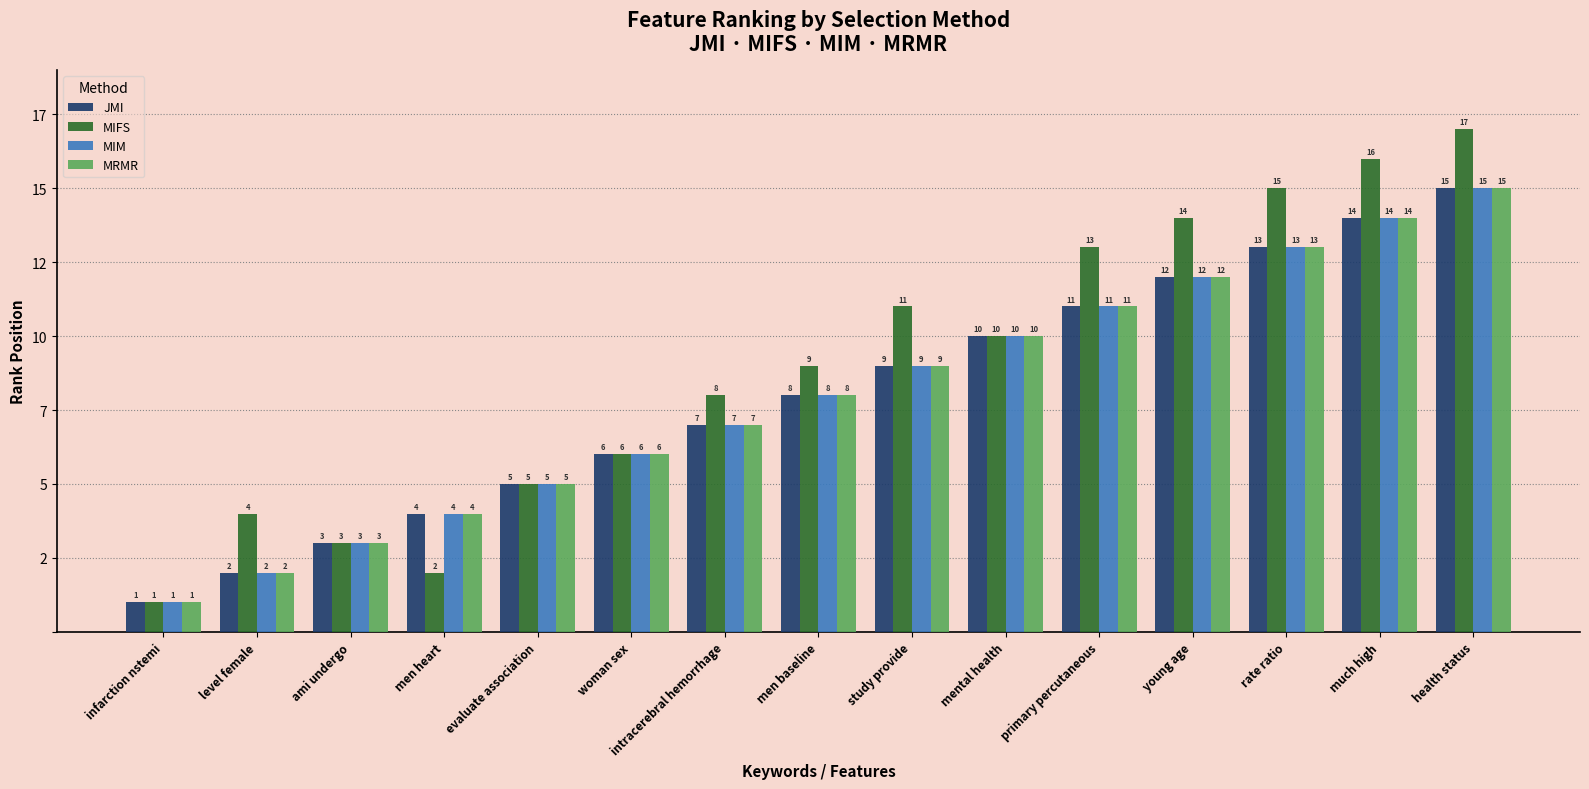

What is the label of the 14th bar from the right?

level female